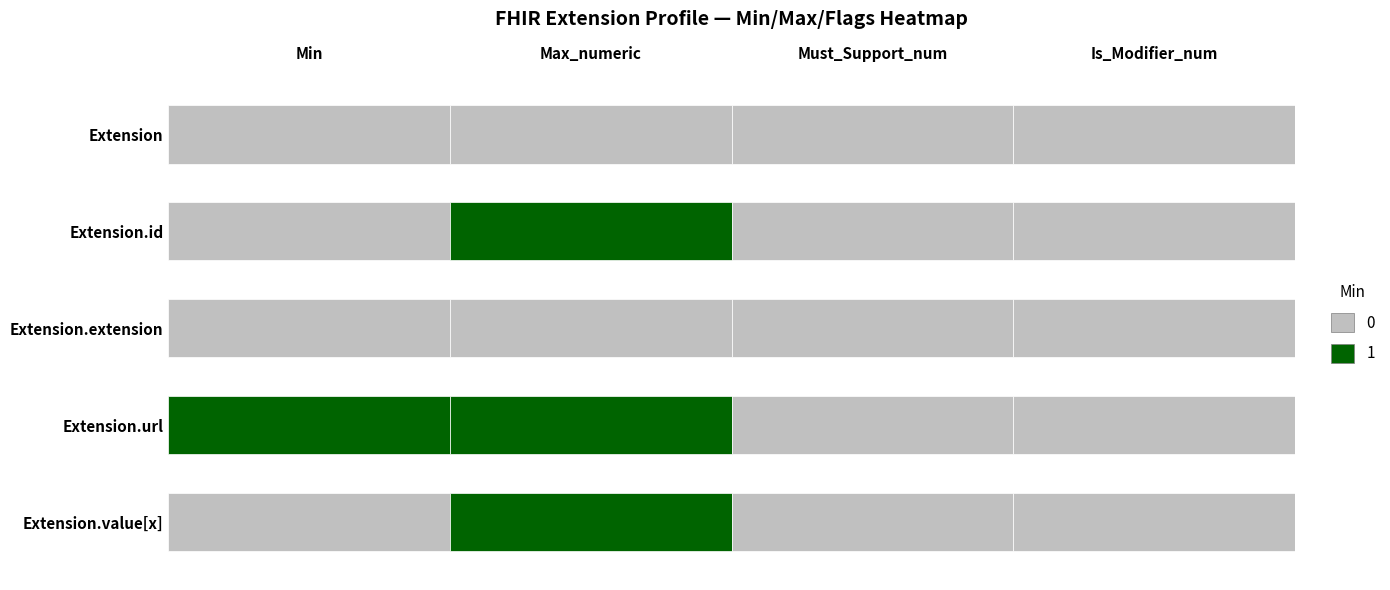

List the labels in order of Extension.id value, smallest first.

0, 1, 2, 3